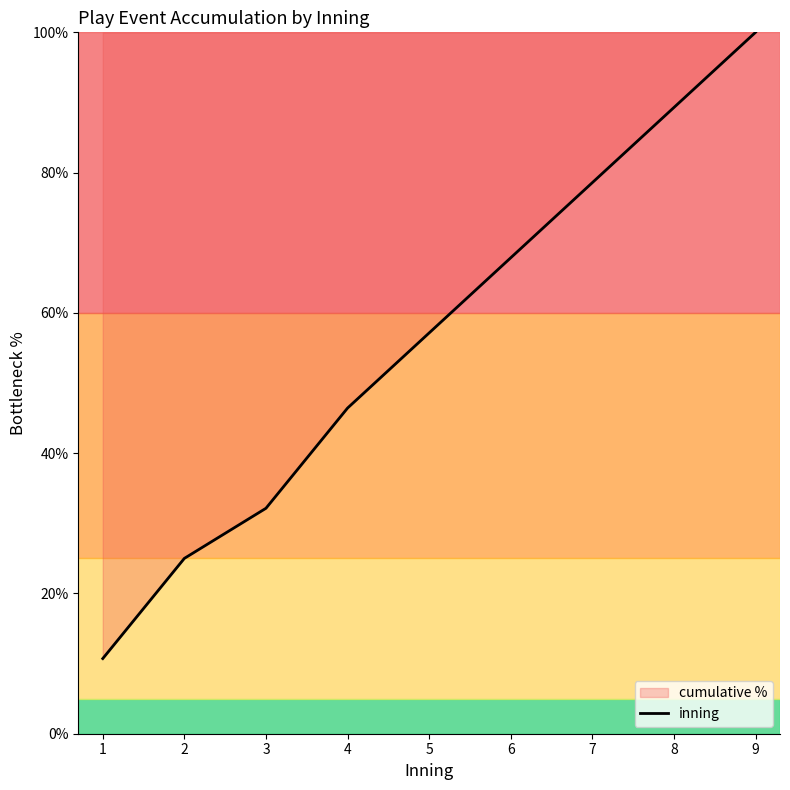

What is the ratio of the value at 2 to the value at 1?

2.3